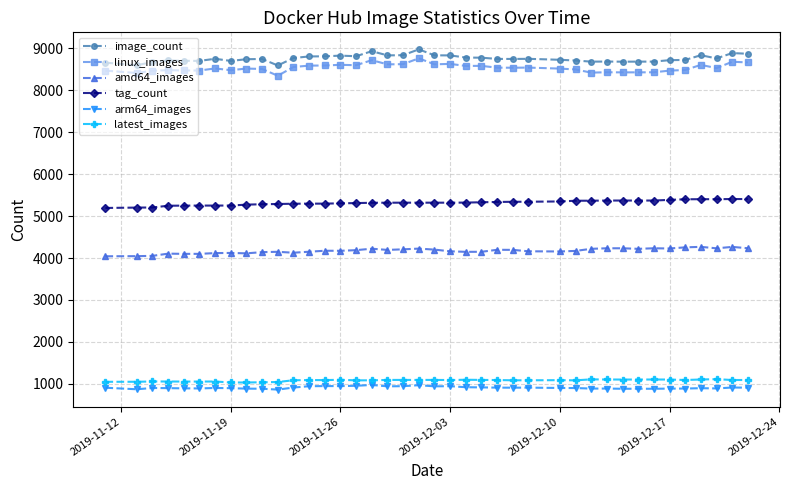

True or false: linux_images has more than 2 interior local peaks.

True